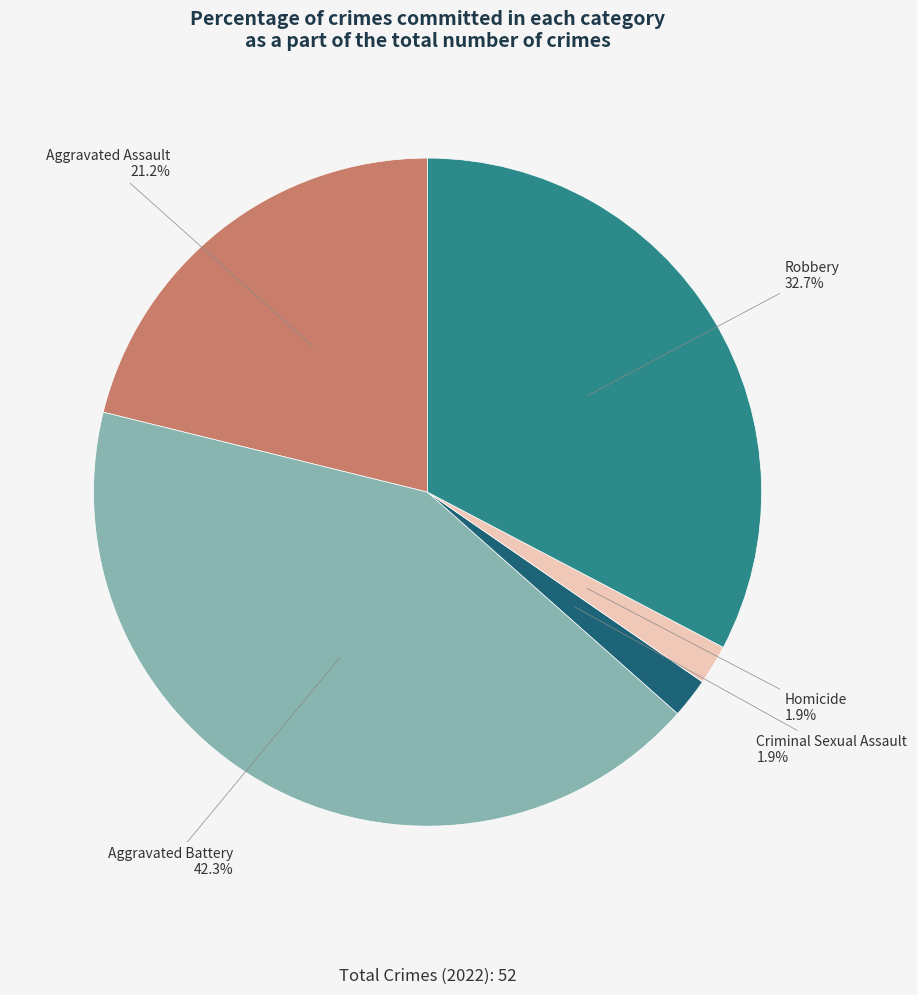

The Robbery slice represents 33% of the pie. True or false?

True